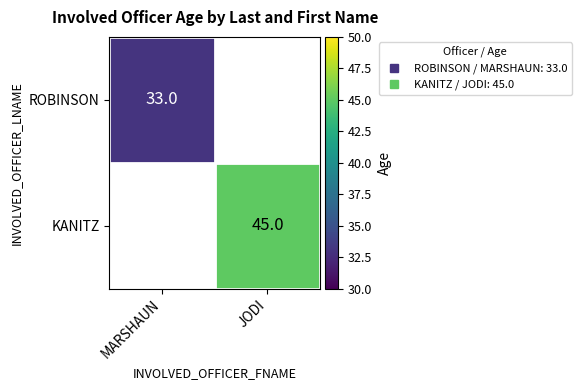

At how many categories does at least one series exceed 33?

1